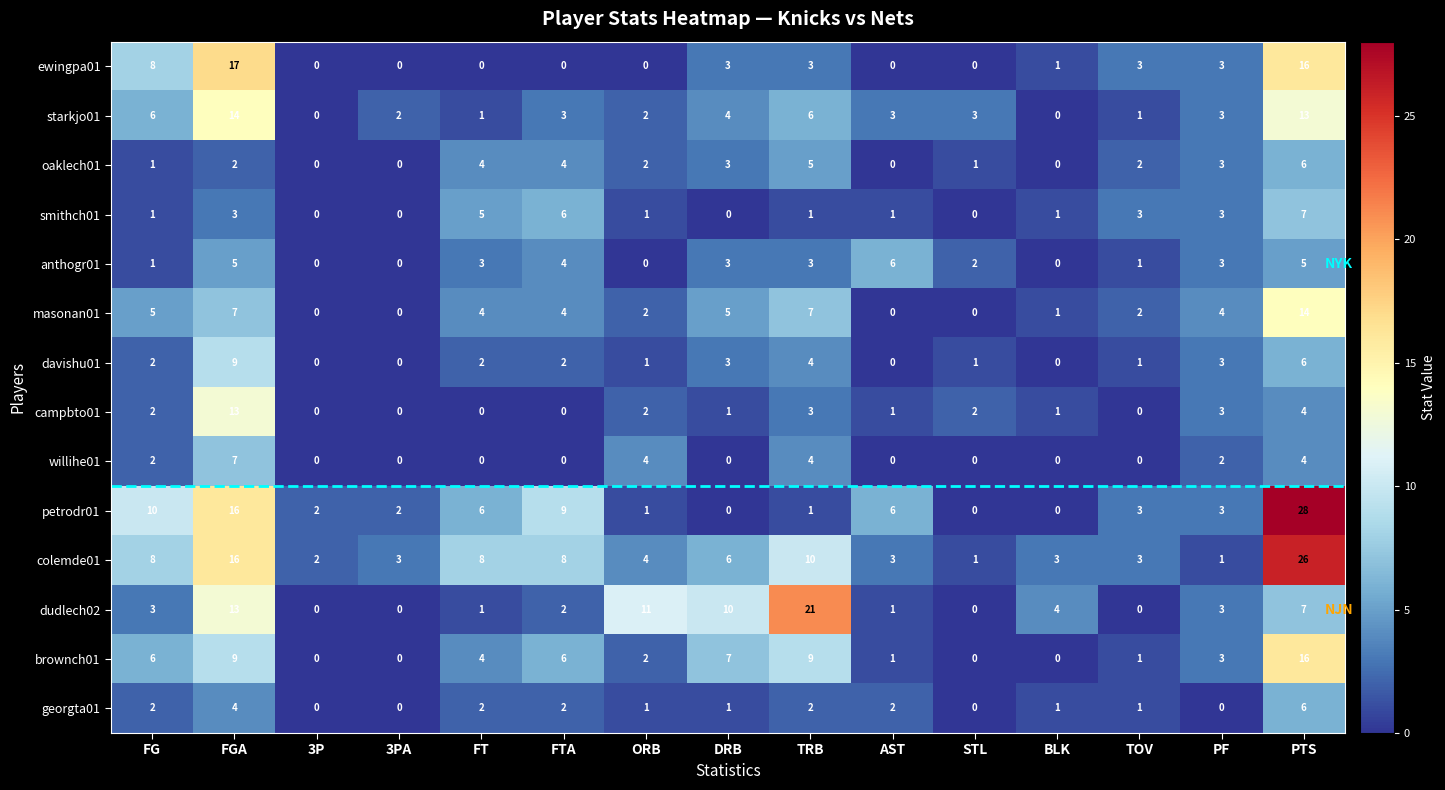

What is the difference between the maximum and minimum values in the brownch01 series?

16